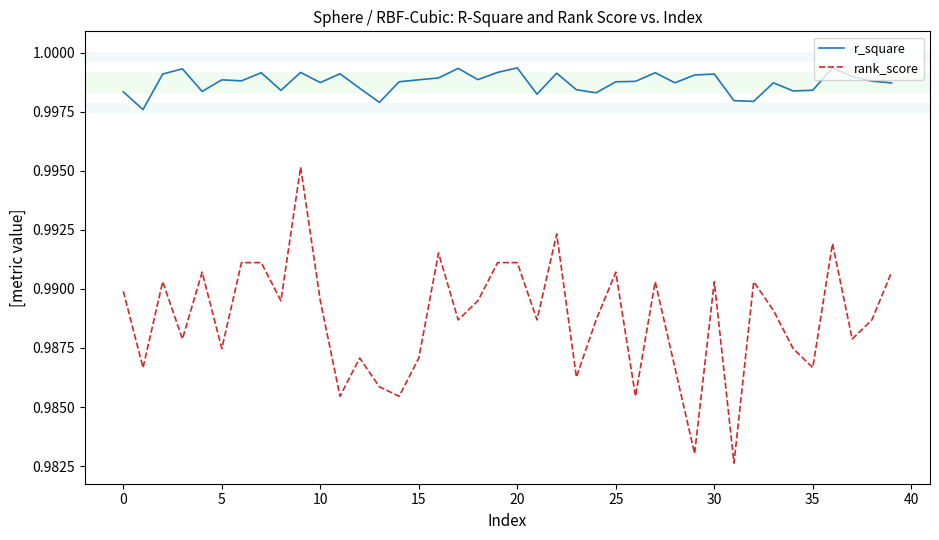

Which series has the largest total across all categories?

r_square